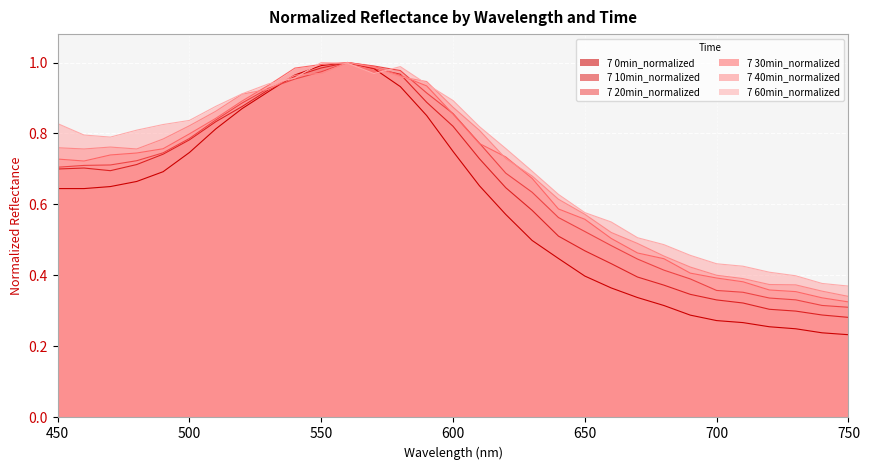

Which category has the highest value in the 7 40min_normalized series?

560